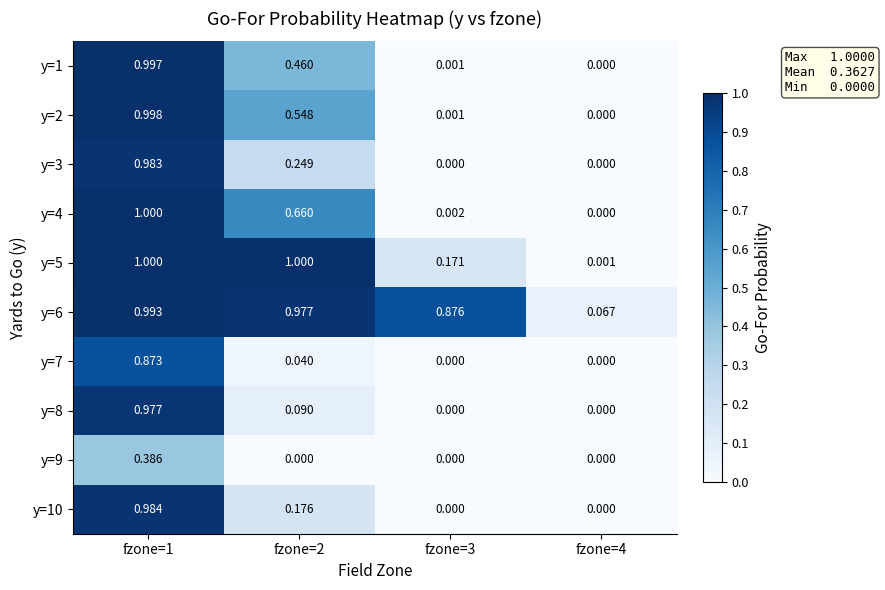

Is the value of y=8 at fzone=4 greater than the value of y=2 at fzone=2?

No